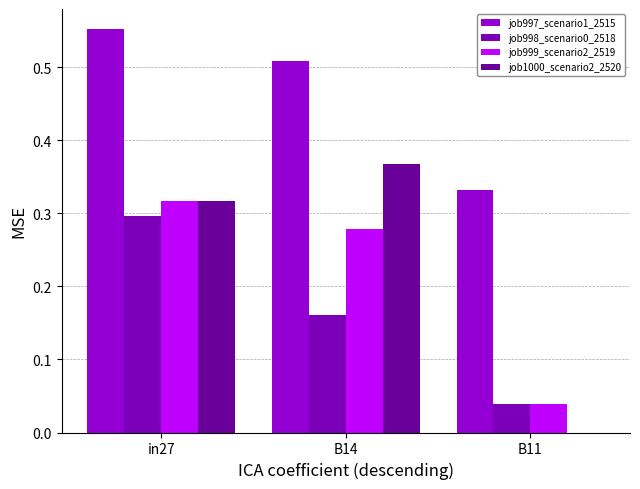

Where is job999_scenario2_2519 nearest to the value 0?

B11